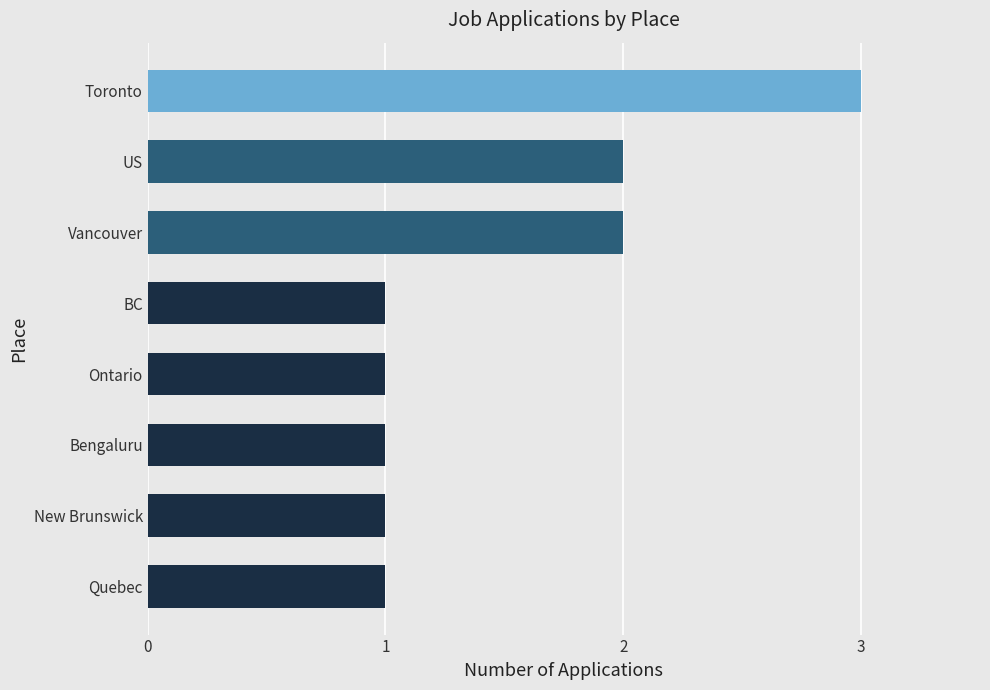

What is the minimum value shown in the chart?

1